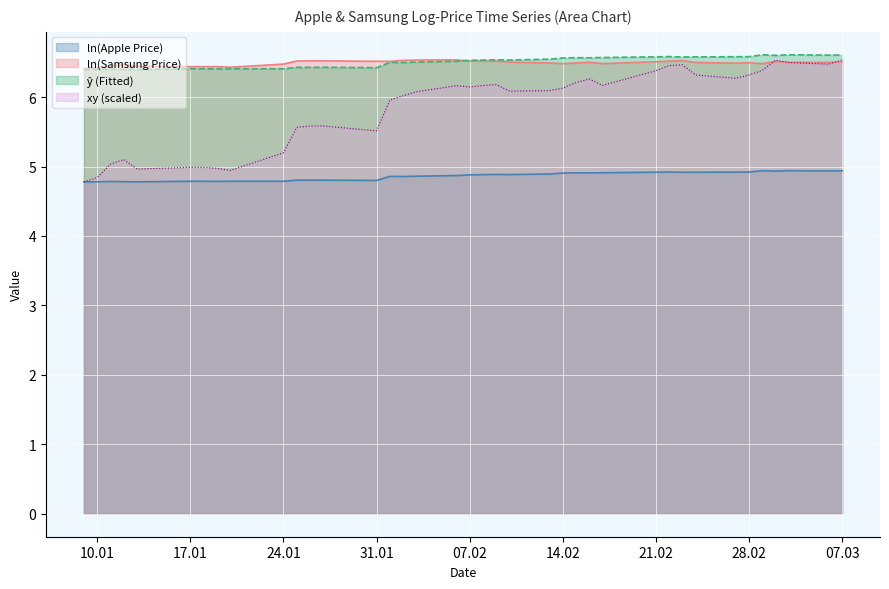

What is the maximum value for ln(Samsung Price)?

6.5